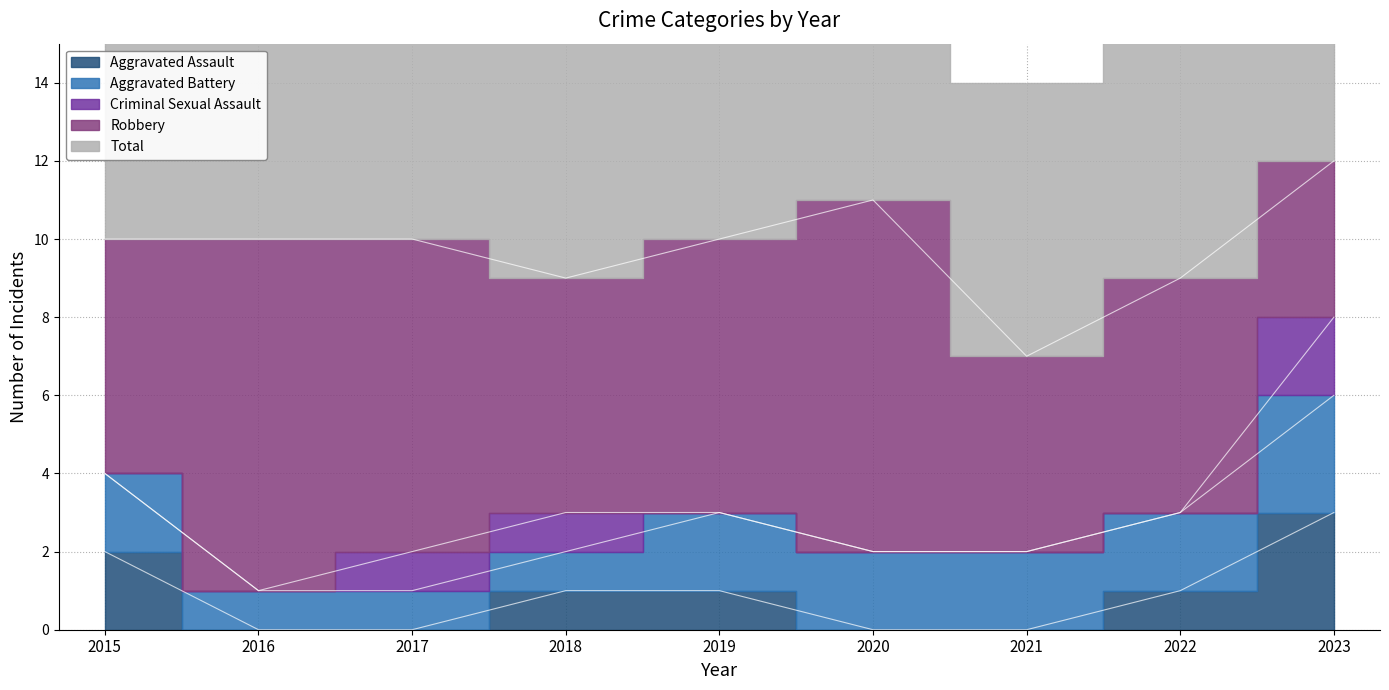

What is the greatest value displayed?

12